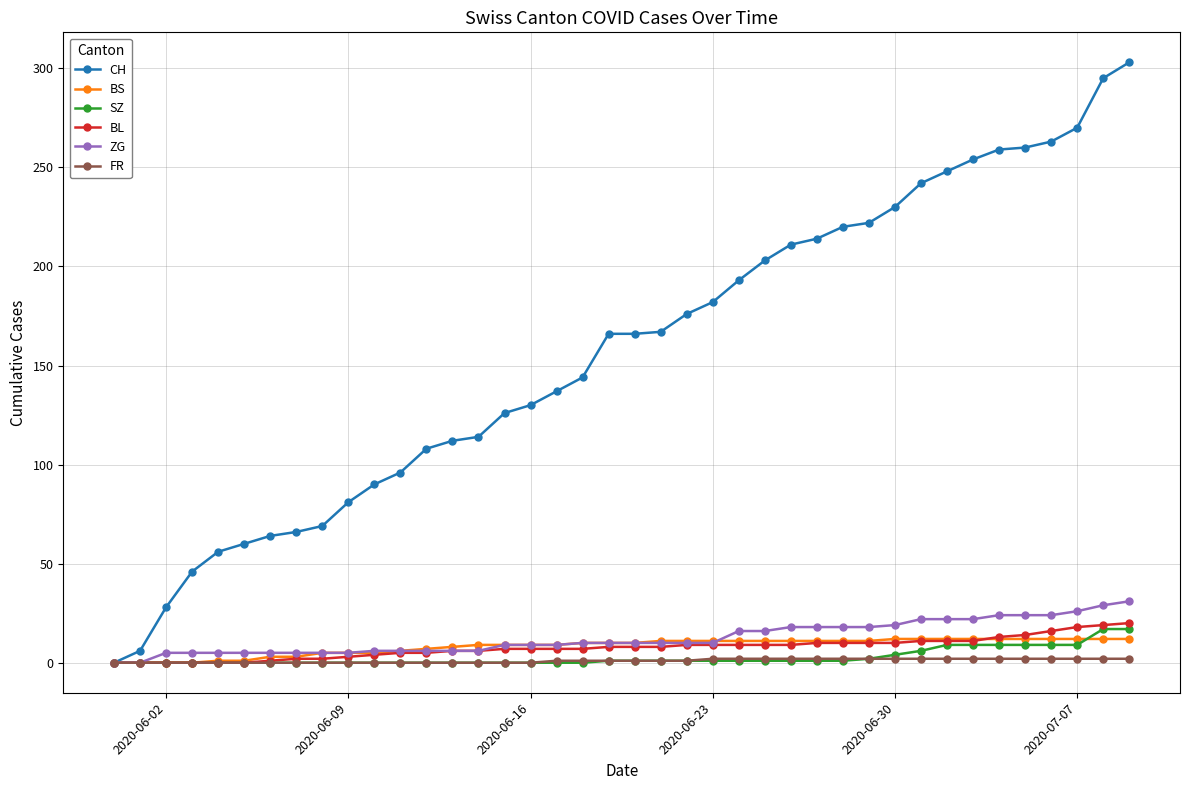

Which series has the largest total across all categories?

CH